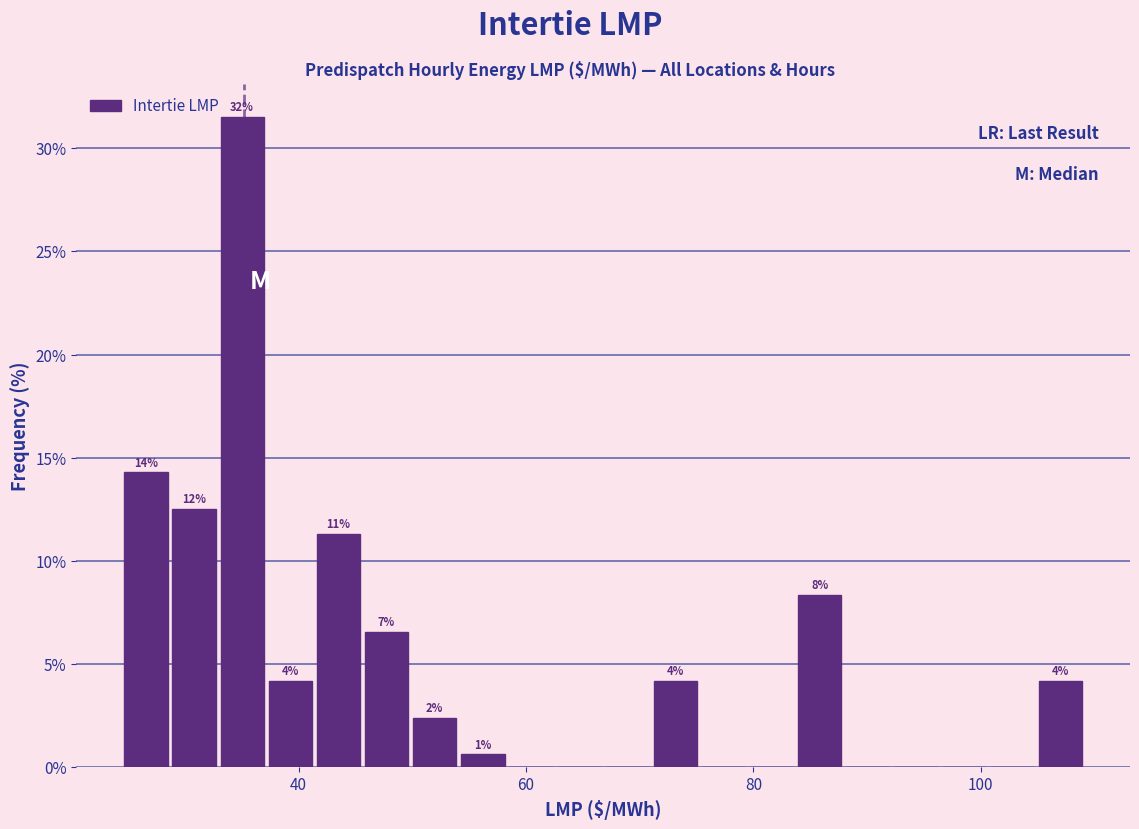

Around what value on the x-axis is the tallest bar? Give the approximate position of its centre, as read against the axis.

36